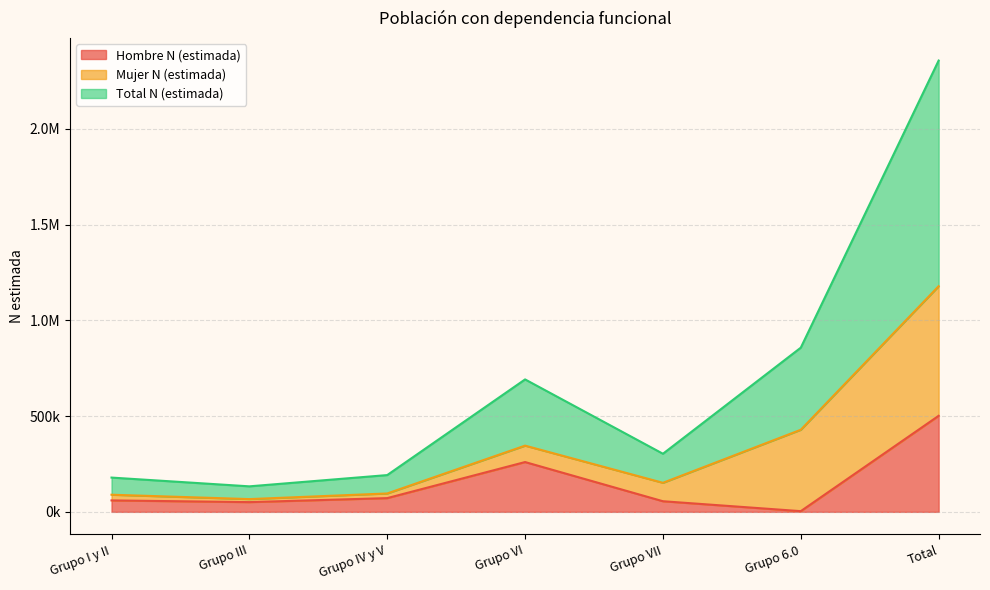

True or false: Hombre N (estimada) and Total N (estimada) cross at least once.

False